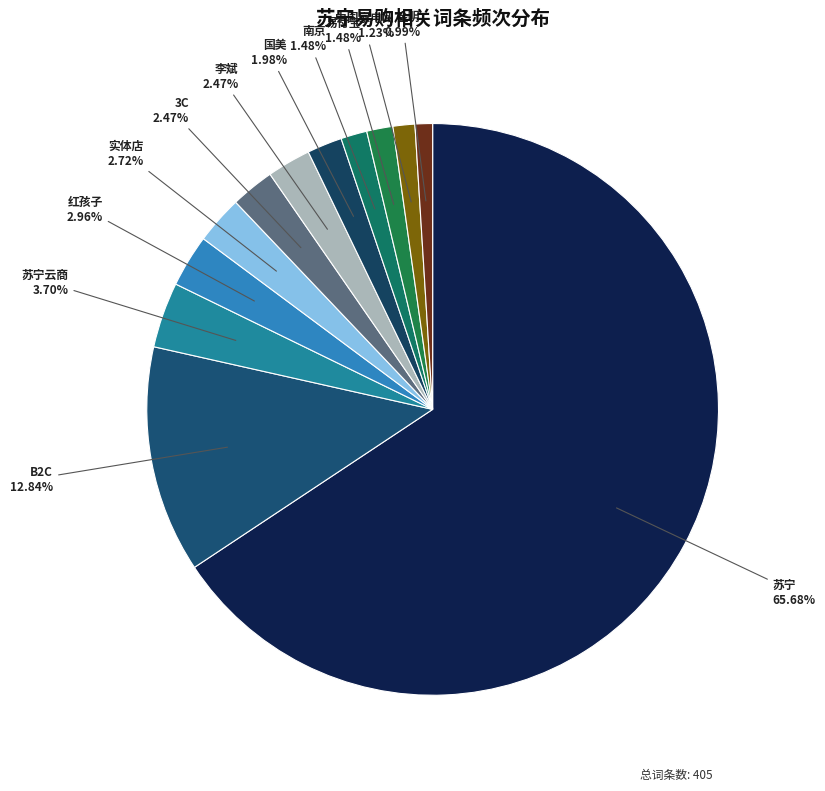

Does any single category account for the majority?

Yes